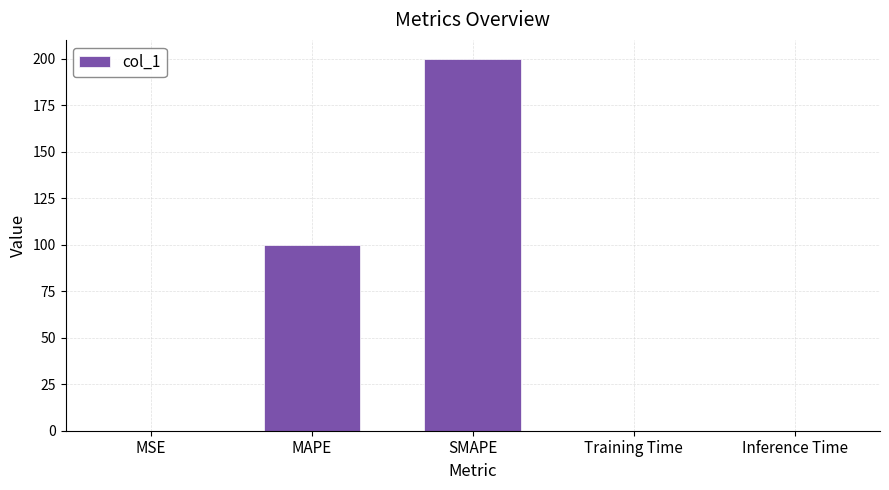

What is the sum of all values?

300.0